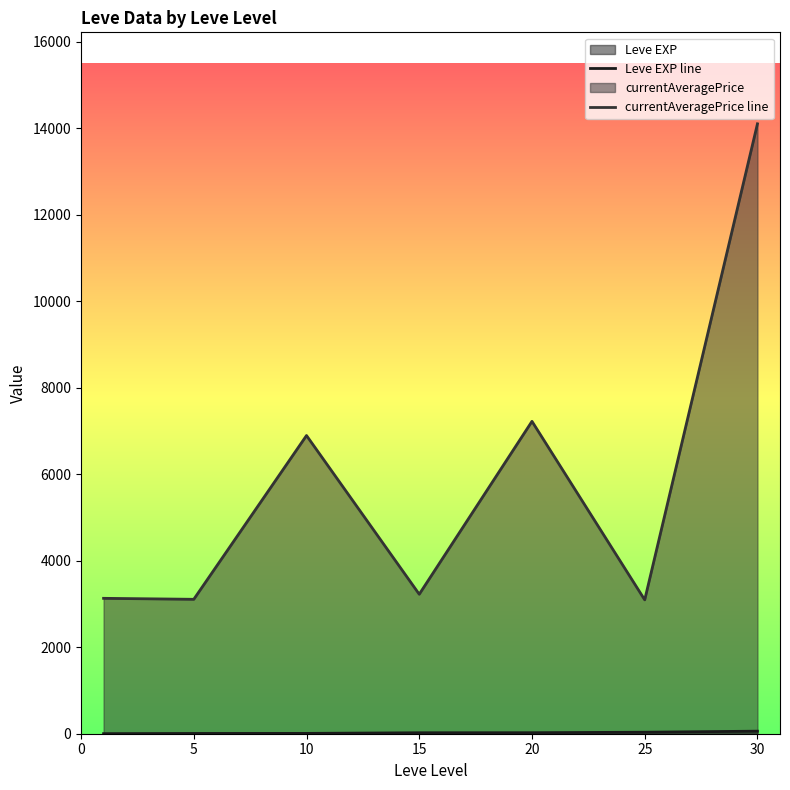

Count the number of data series in this chart.

2